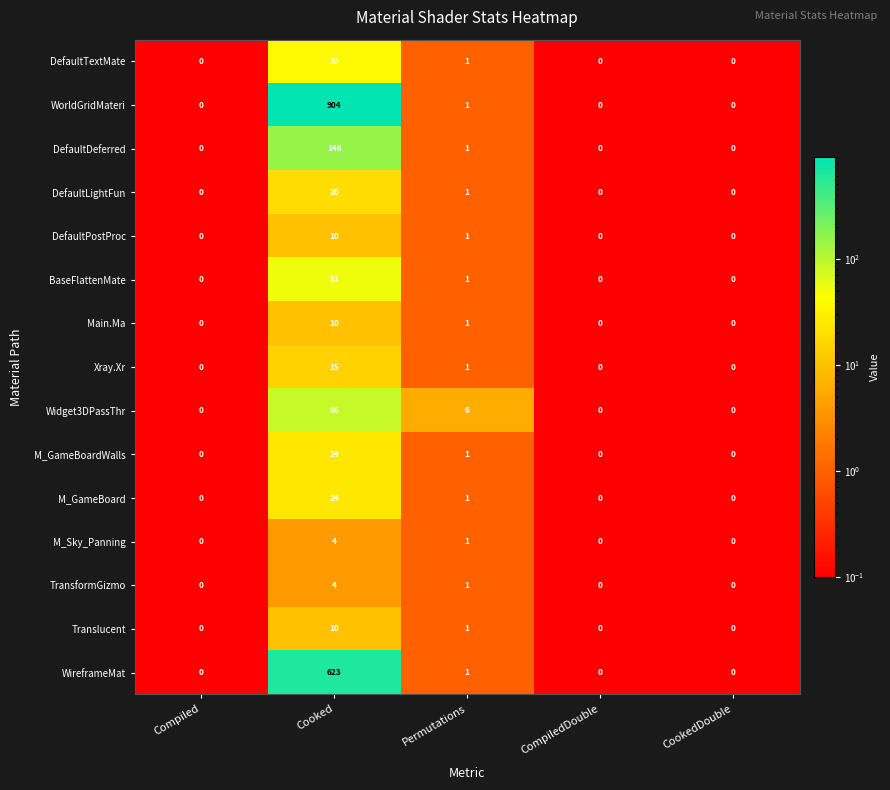

Count the number of data series in this chart.

15